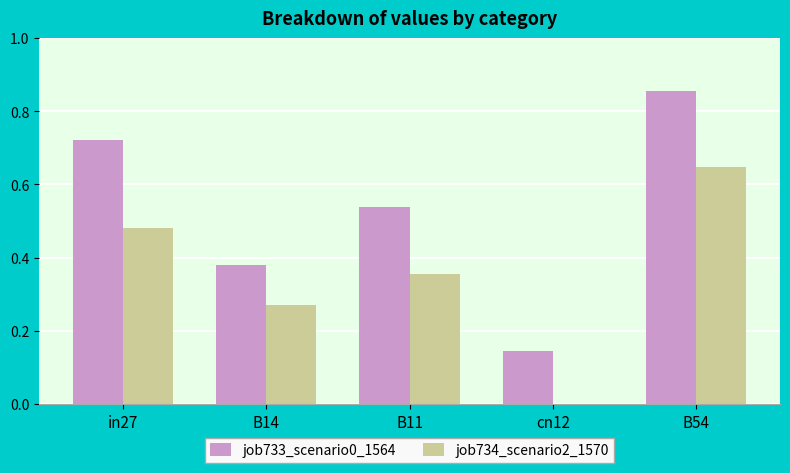

What is the sum of the job733_scenario0_1564 values at B54 and in27?

1.6